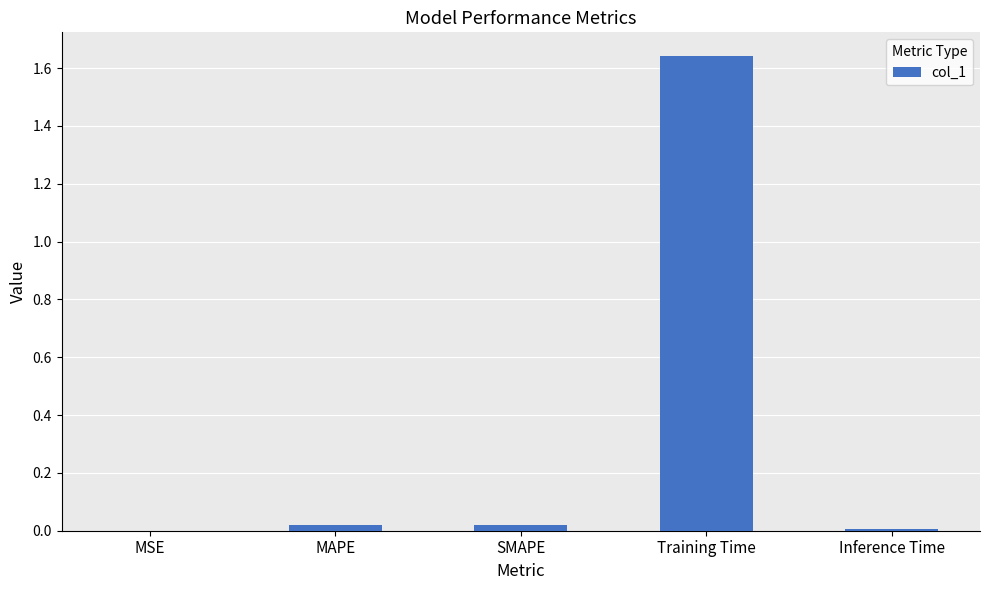

True or false: the data shows 0.0 at SMAPE.

True